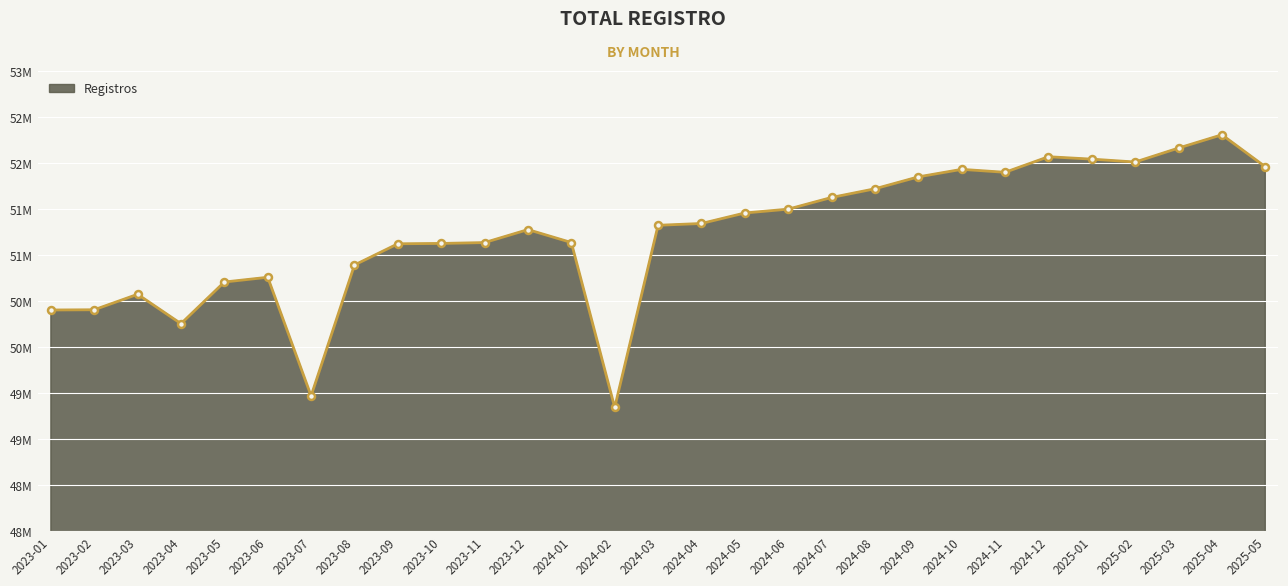

Which category has the lowest value across all series?

2024-02